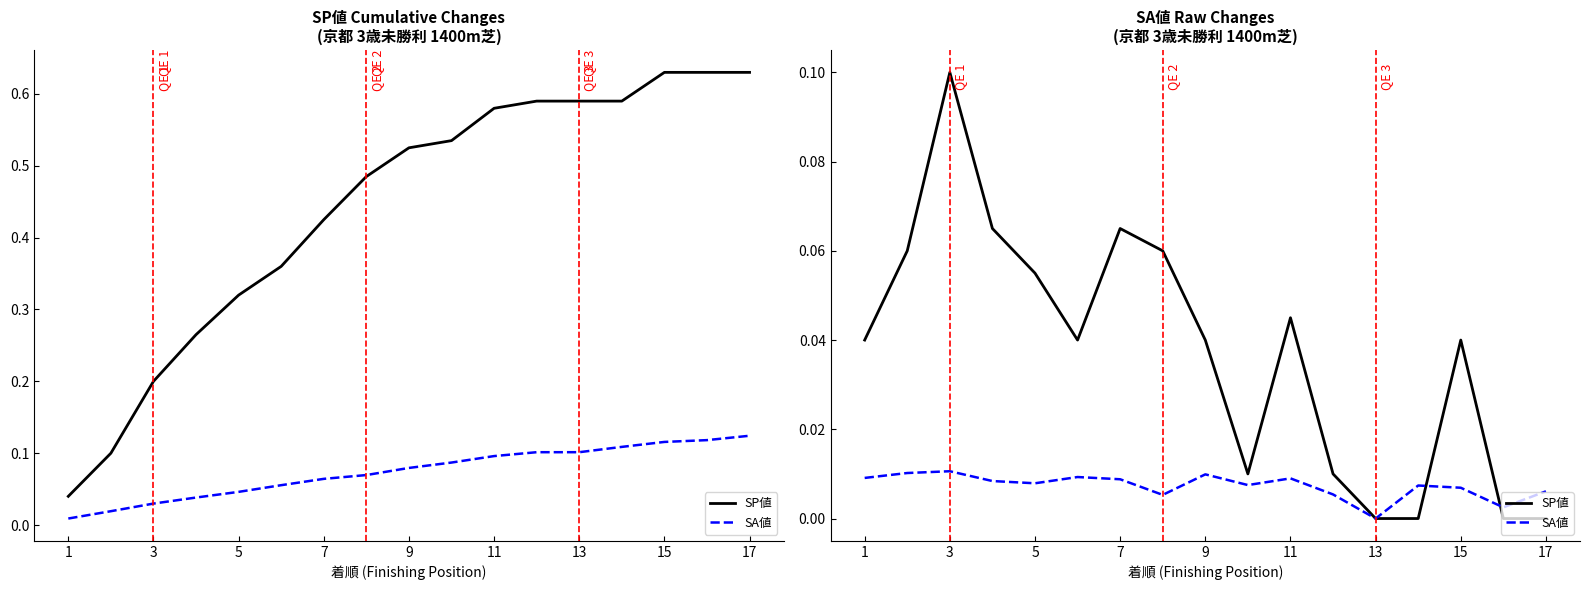

In SP値, how many points are higher than both neighbors (excluding endpoints)?

4